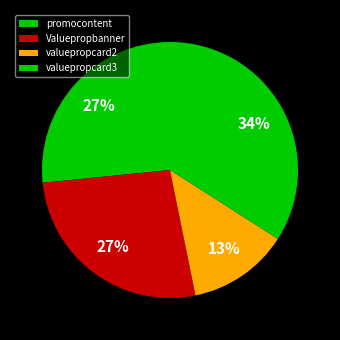

What is the change in value from promocontent to valuepropcard3?

+7